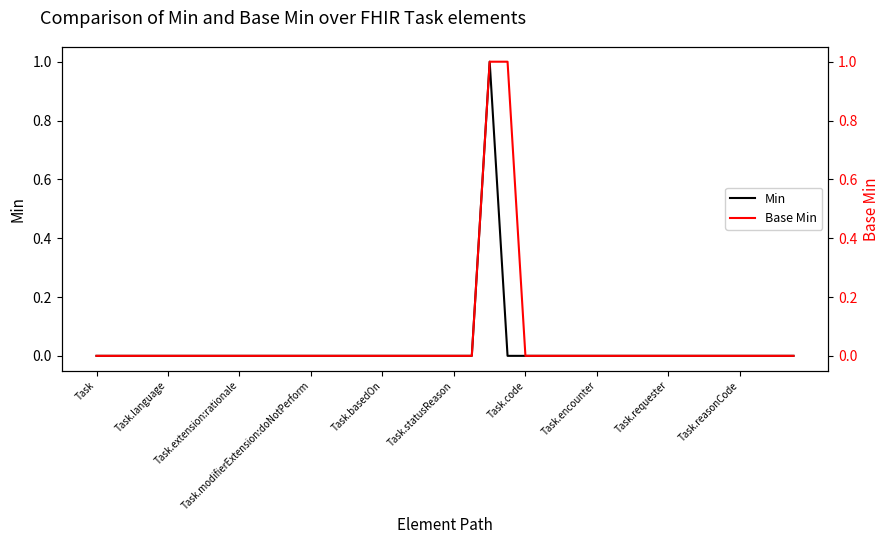

Reading left to right, extract all data points from this chart.

Min: 0	0	0	0	0	0	0	0	0	0	0	0	0	0	0	0	0	0	0	0	0	0	1	0	0	0	0	0	0	0	0	0	0	0	0	0	0	0	0	0
Base Min: 0	0	0	0	0	0	0	0	0	0	0	0	0	0	0	0	0	0	0	0	0	0	1	1	0	0	0	0	0	0	0	0	0	0	0	0	0	0	0	0